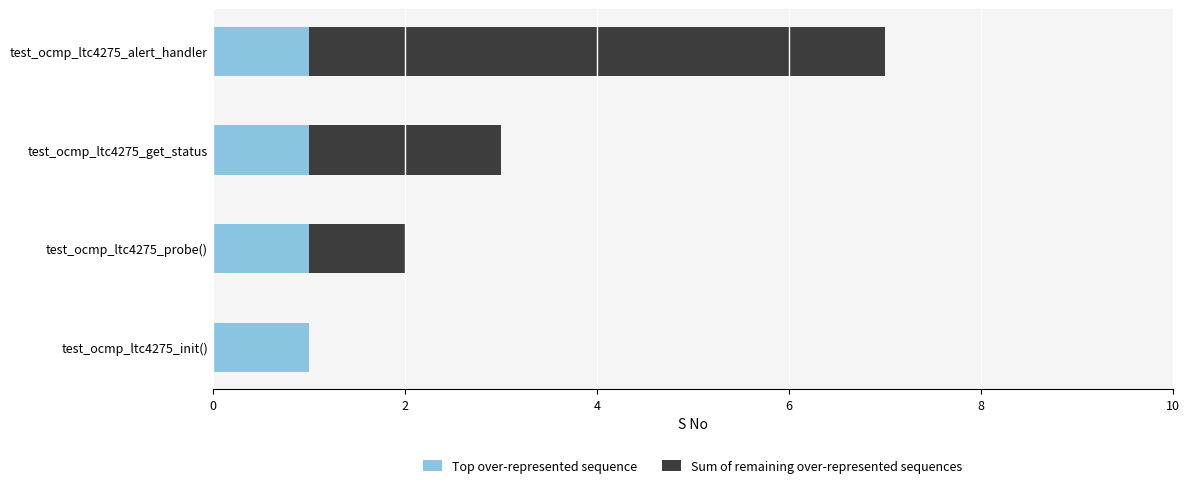

What are all the series names shown in the legend?

Top over-represented sequence, Sum of remaining over-represented sequences